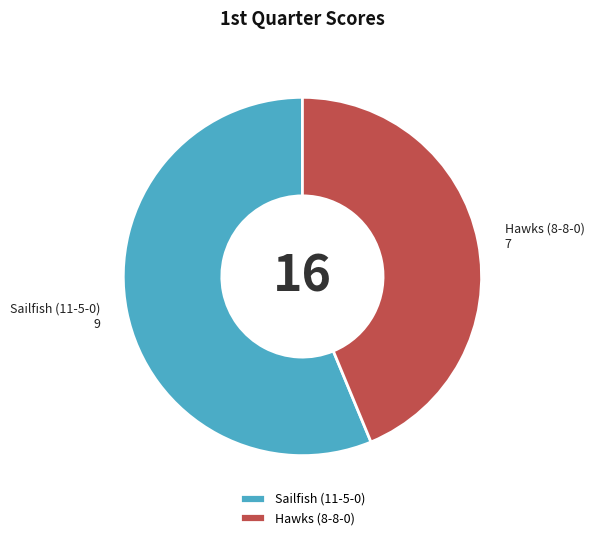

How many segments does this pie chart have?

2